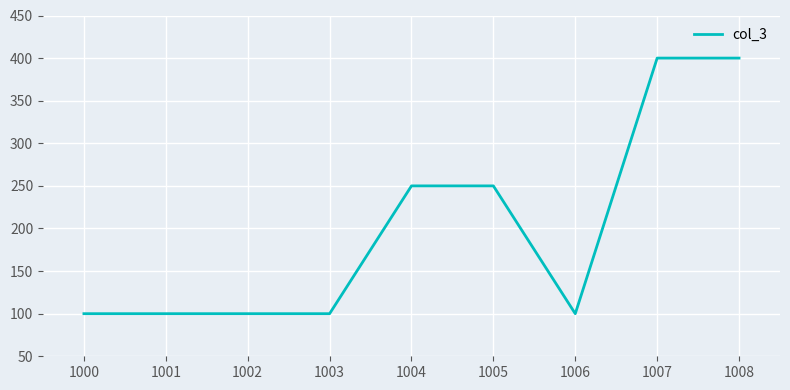

What is the smallest value displayed?

100